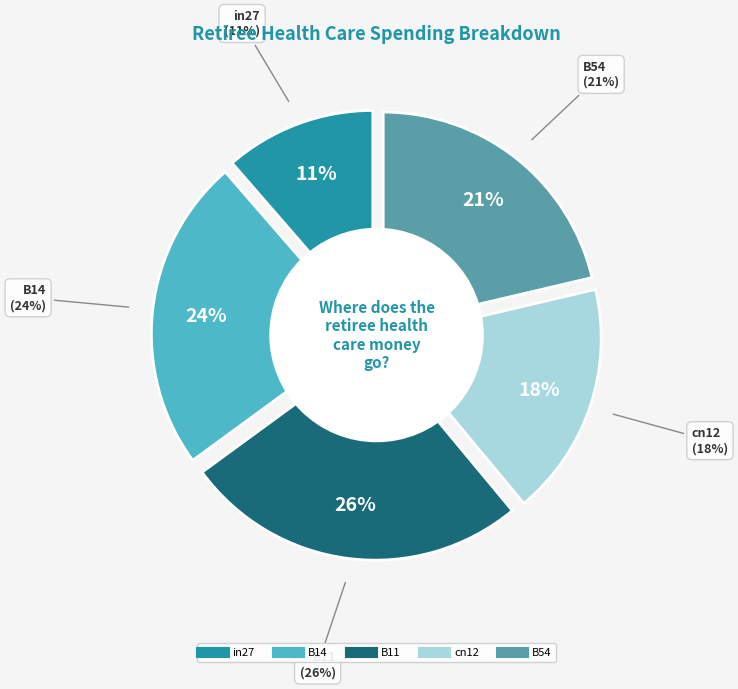

How many slices are in this pie chart?

5